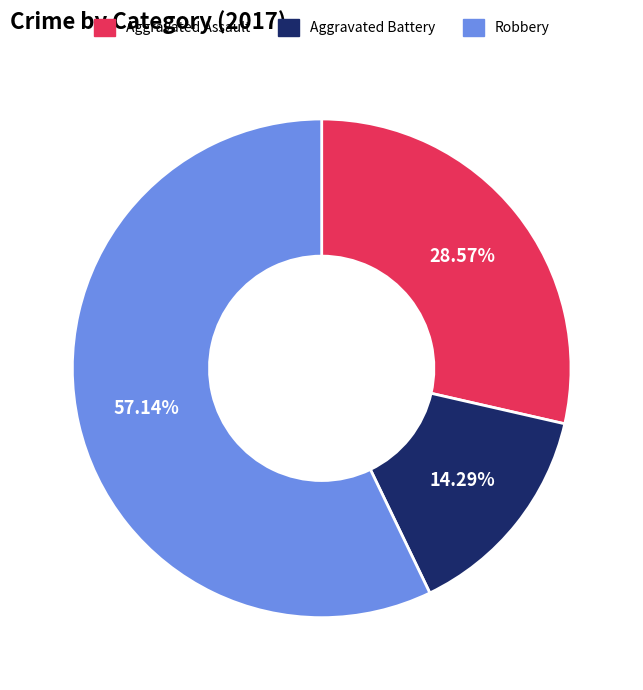

How much of the chart is everything except Aggravated Battery?

85.7%